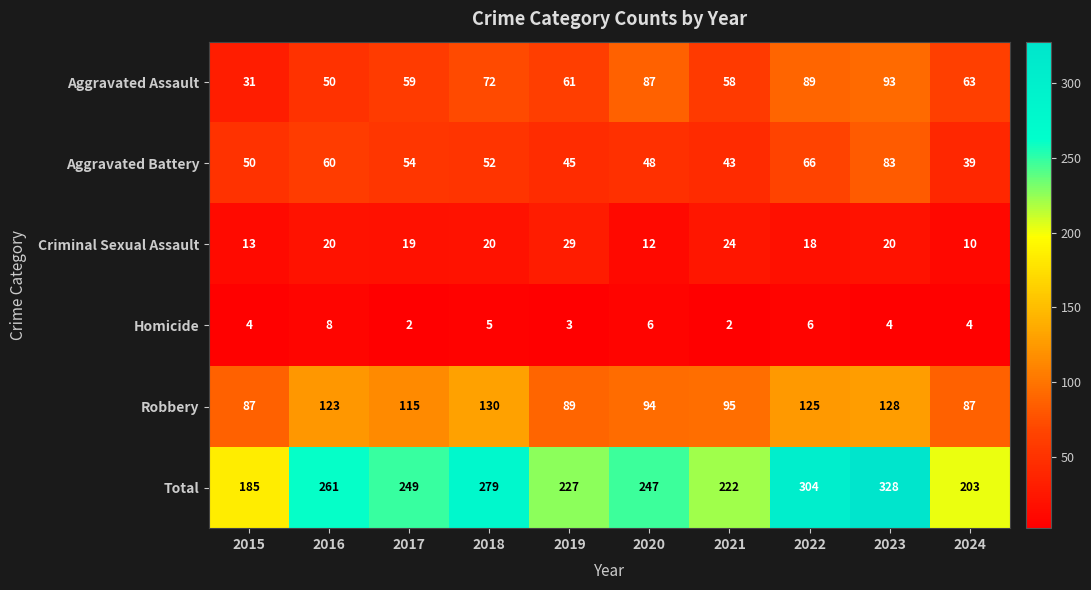

List the series in order of their peak value, highest first.

Total, Robbery, Aggravated Assault, Aggravated Battery, Criminal Sexual Assault, Homicide